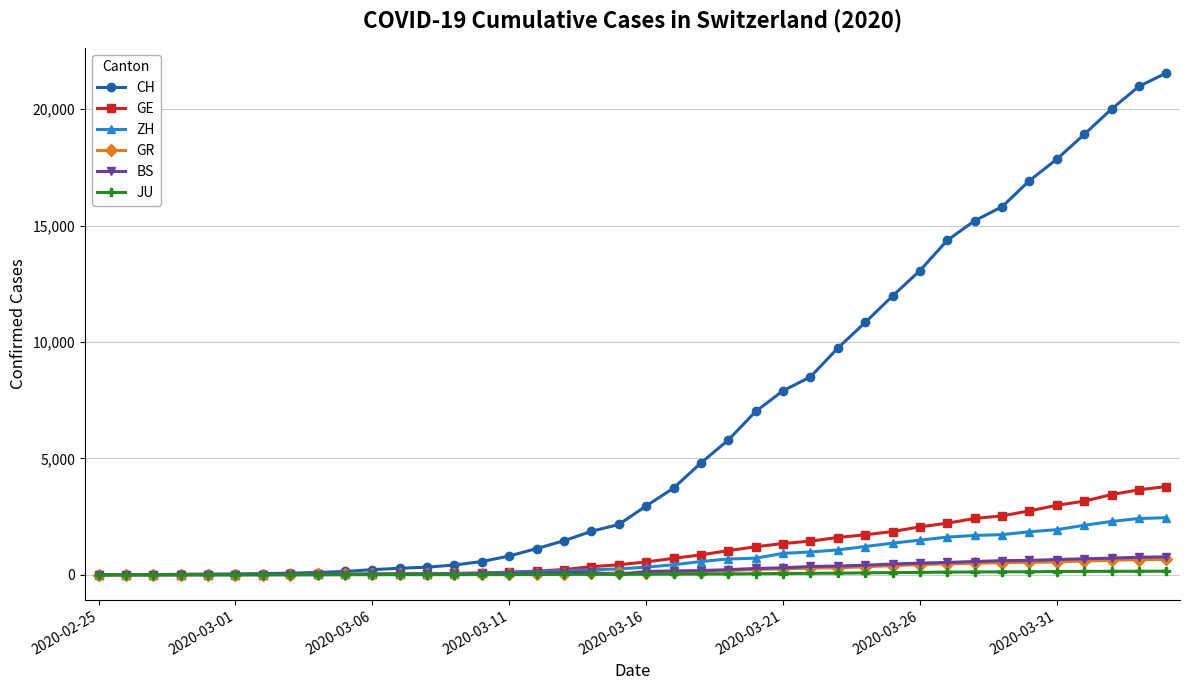

How many distinct data groups are displayed?

6